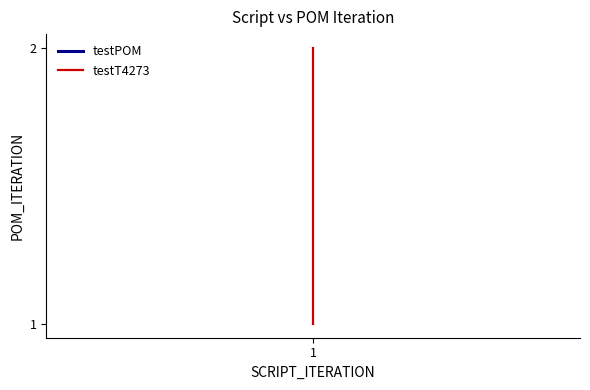

What is the average value?

2